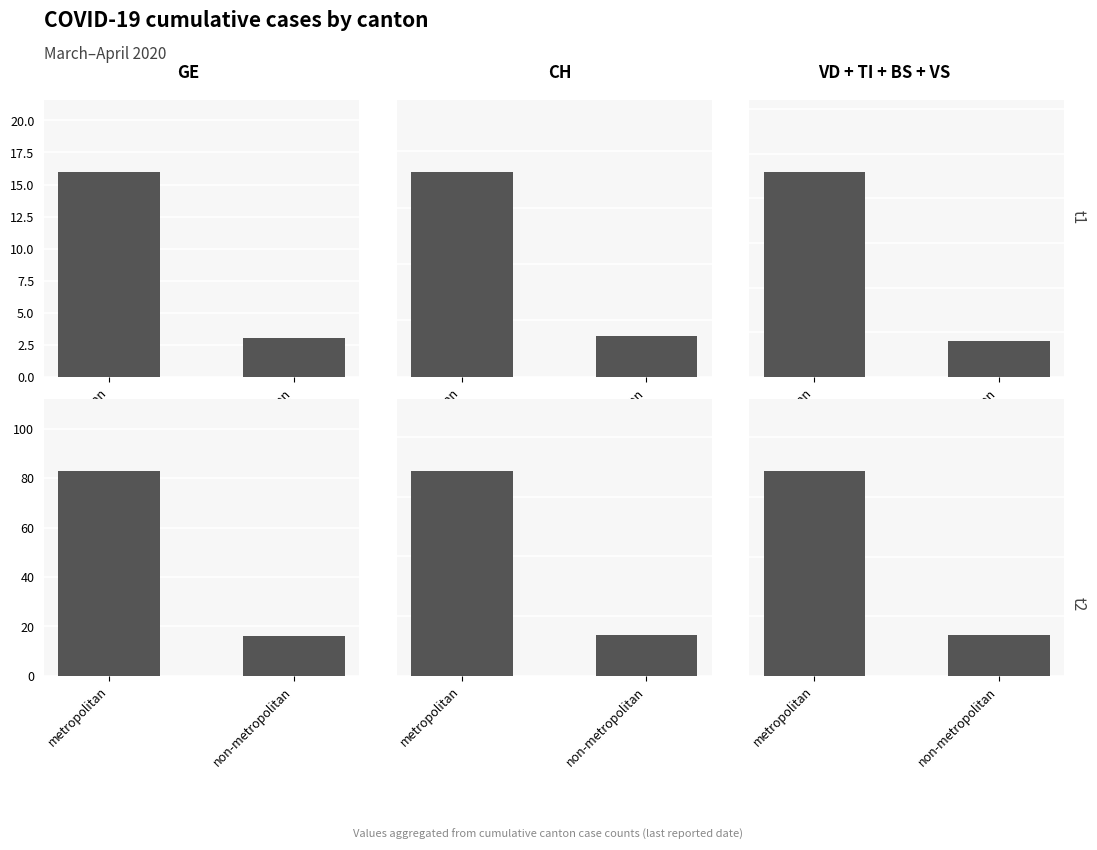

Between non-metropolitan and metropolitan, which is larger?

metropolitan